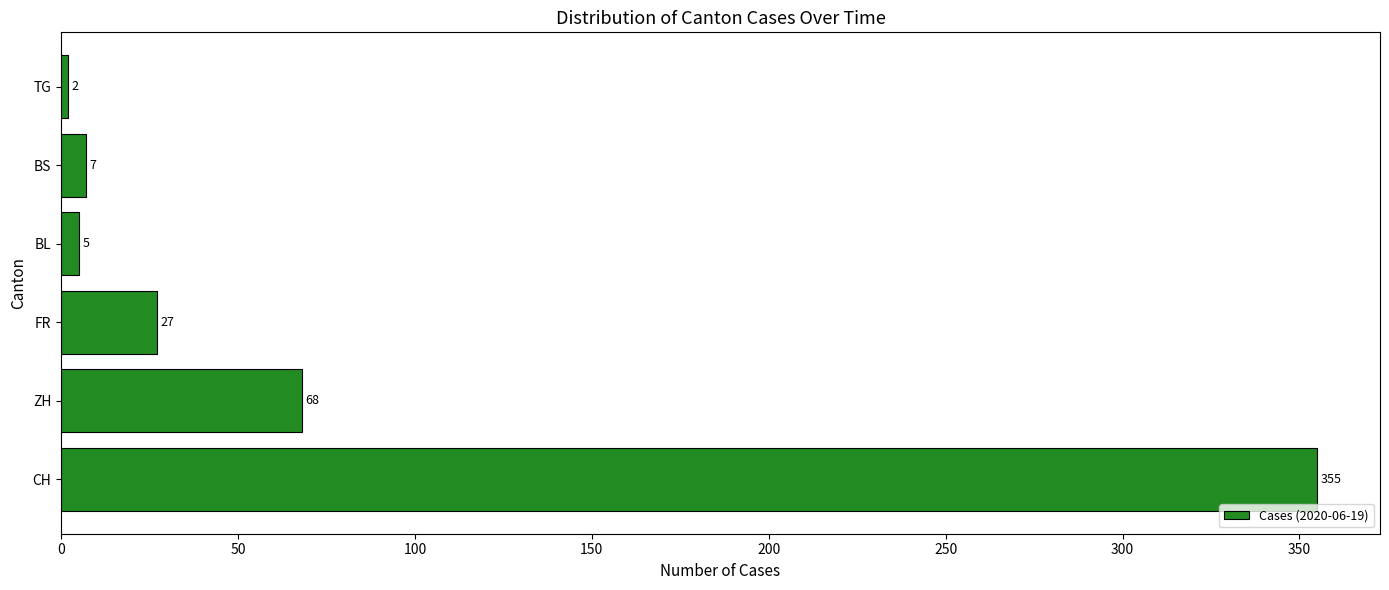

What is the difference between the maximum and minimum values?

353